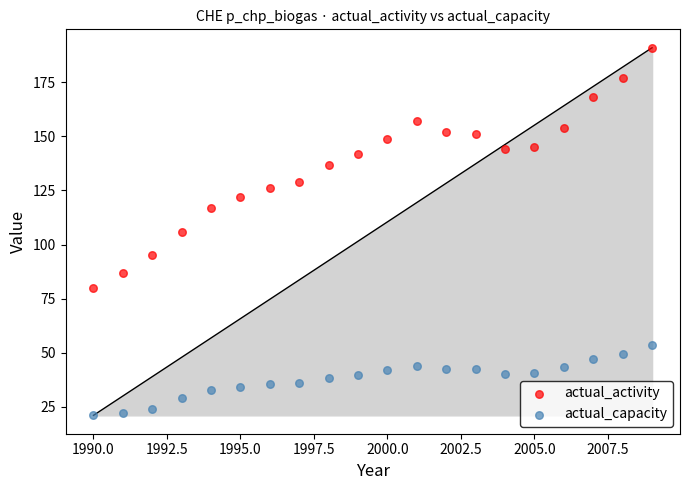

Which series has the widest spread of Y values?

actual_activity